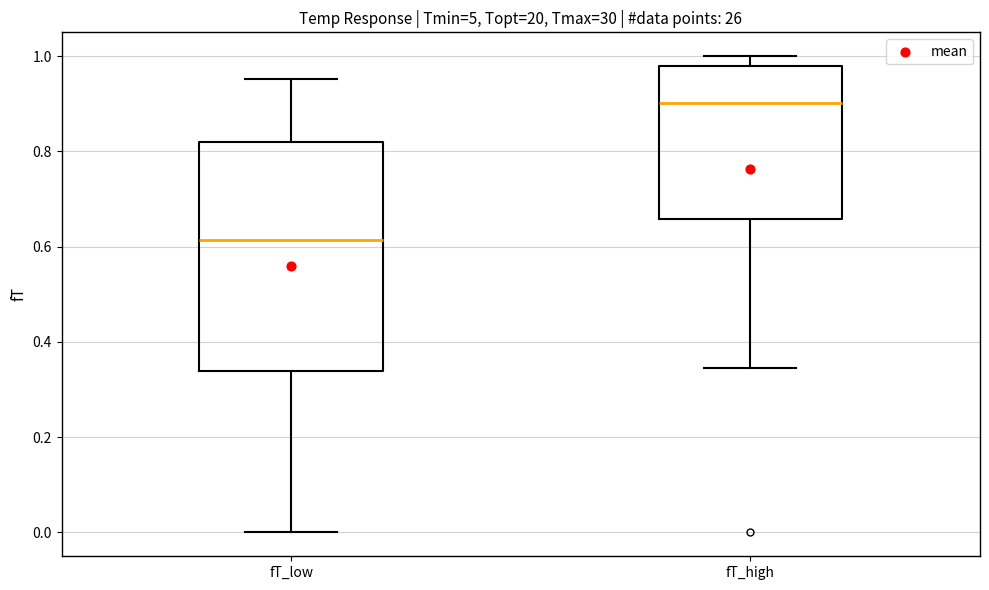

Which box has the lowest median line?

fT_low